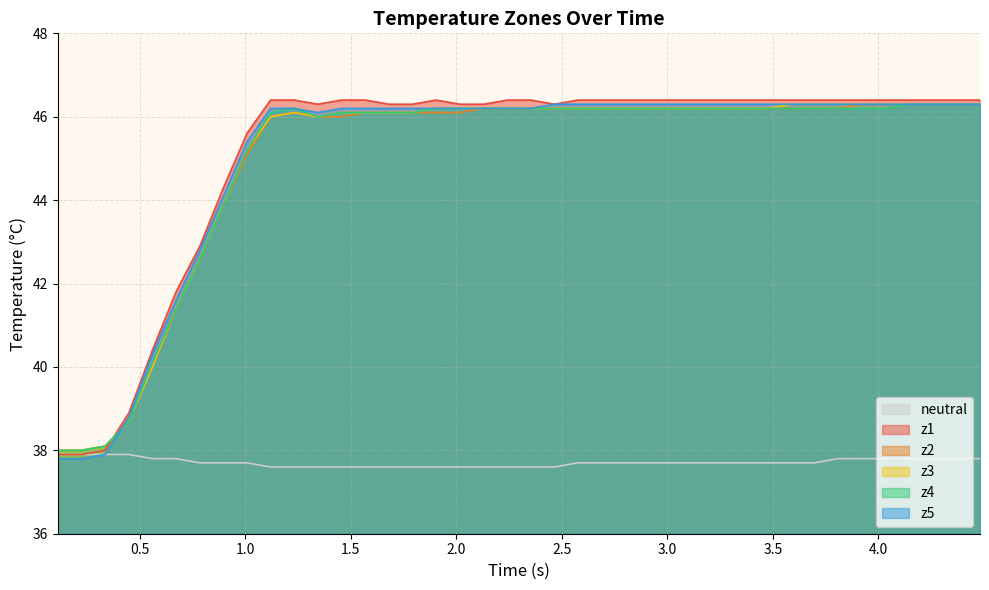

How many lines are shown in the chart?

6